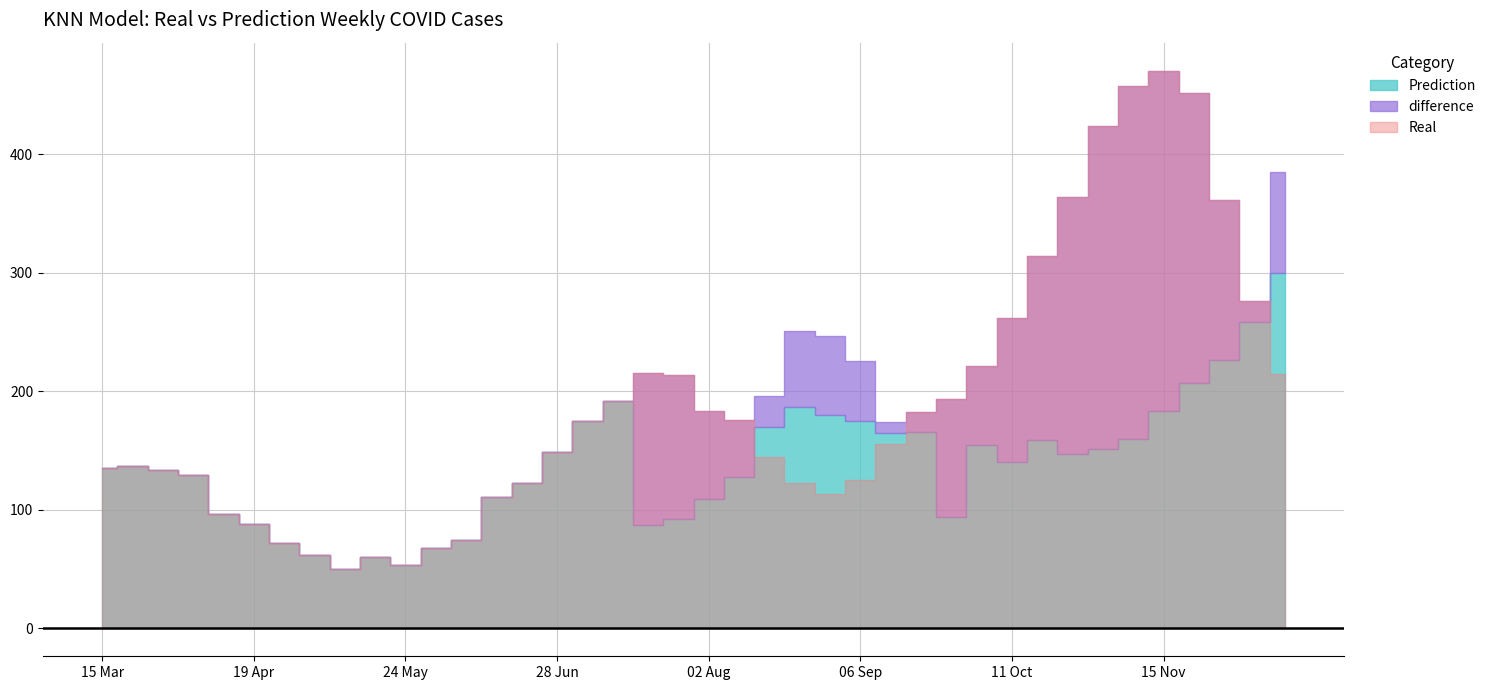

What is the label of the 35th point from the left?

08 Nov